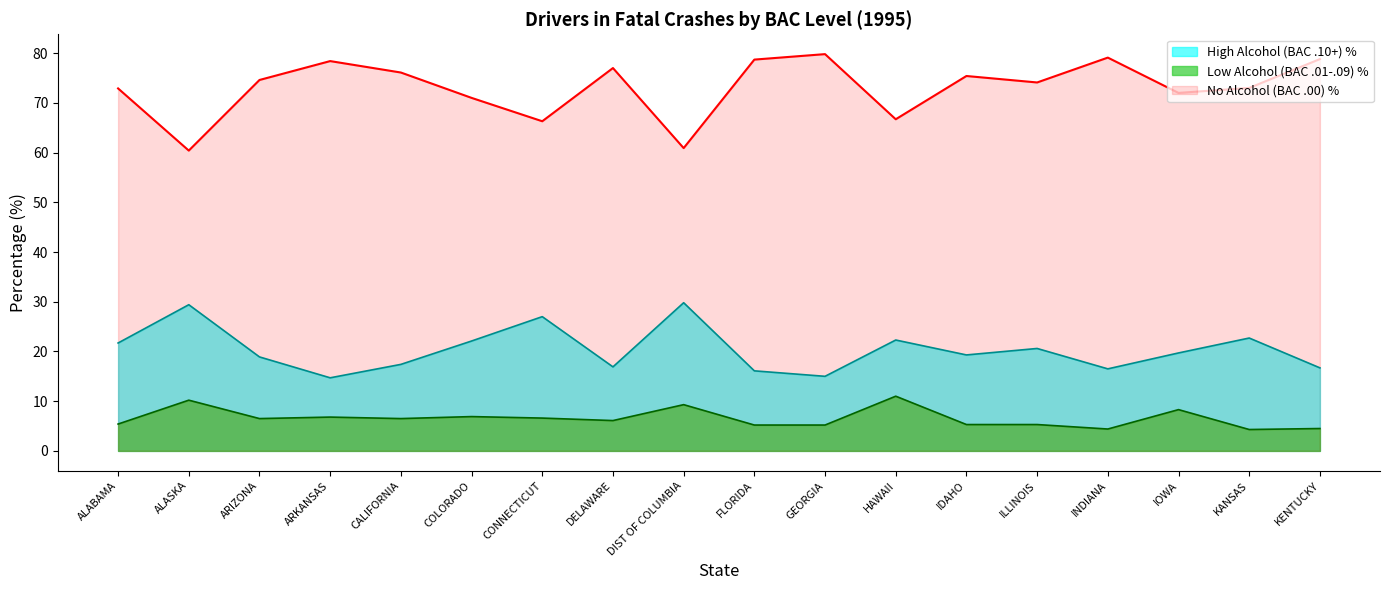

How many lines are shown in the chart?

3